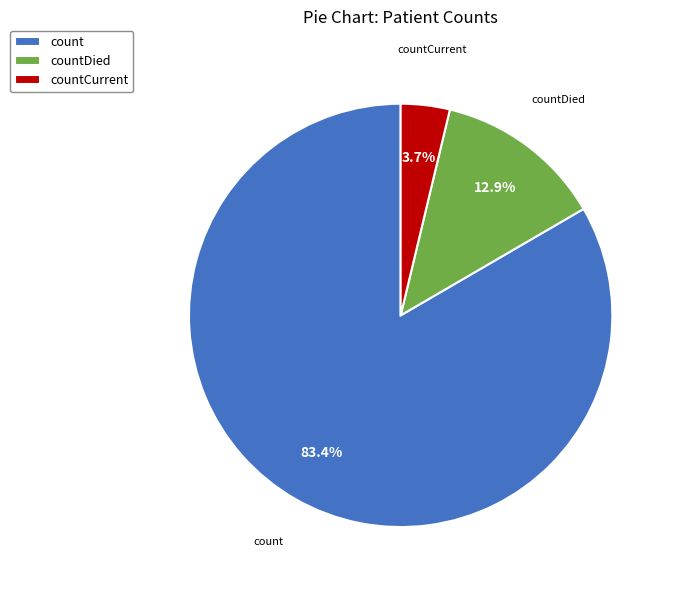

What is the largest slice in the pie chart?

count